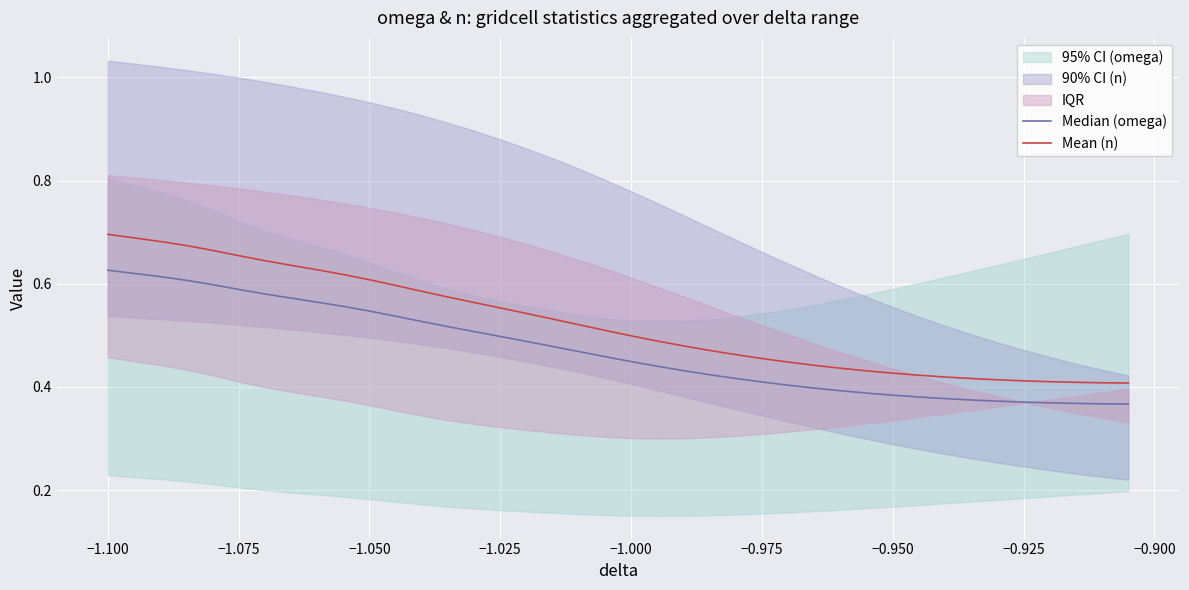

The value of Mean (n) at −1.025 is 0.3. True or false?

False